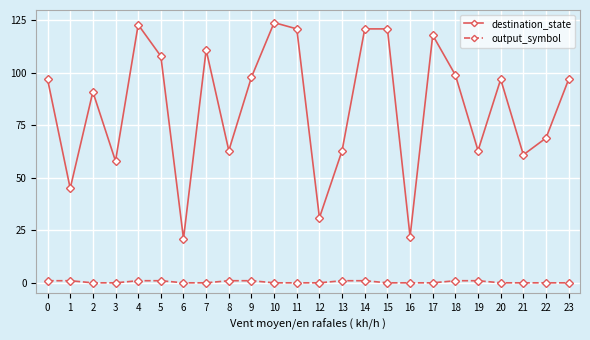

True or false: output_symbol and destination_state intersect in this chart.

False